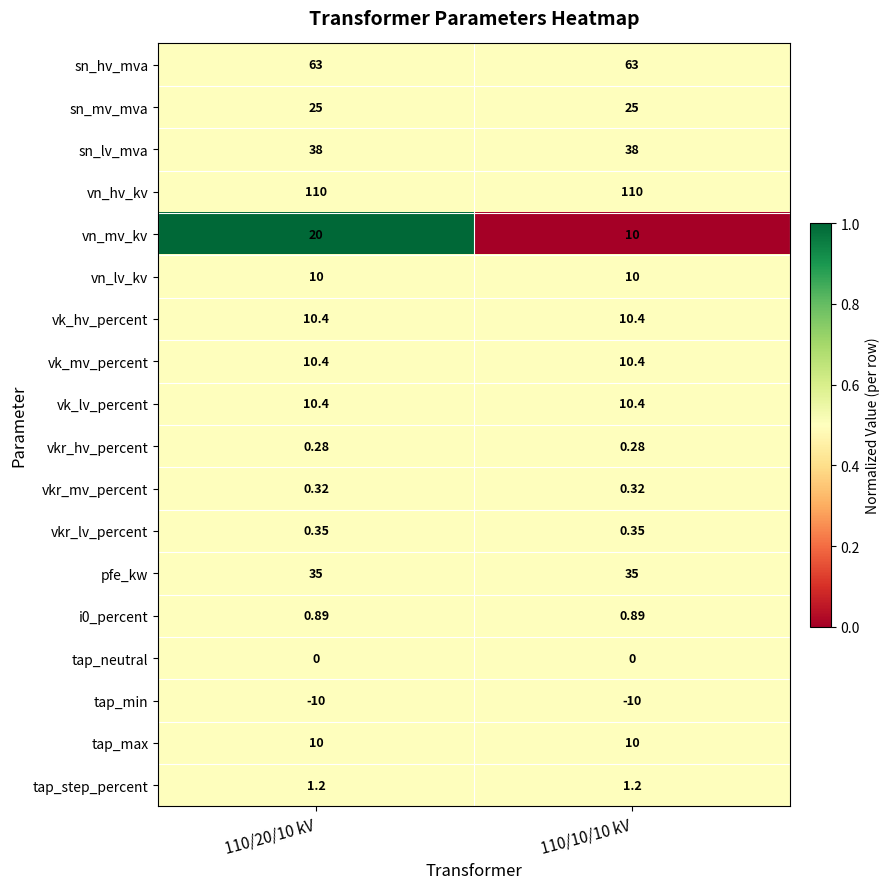

Which series has the largest range (max minus min)?

vn_mv_kv